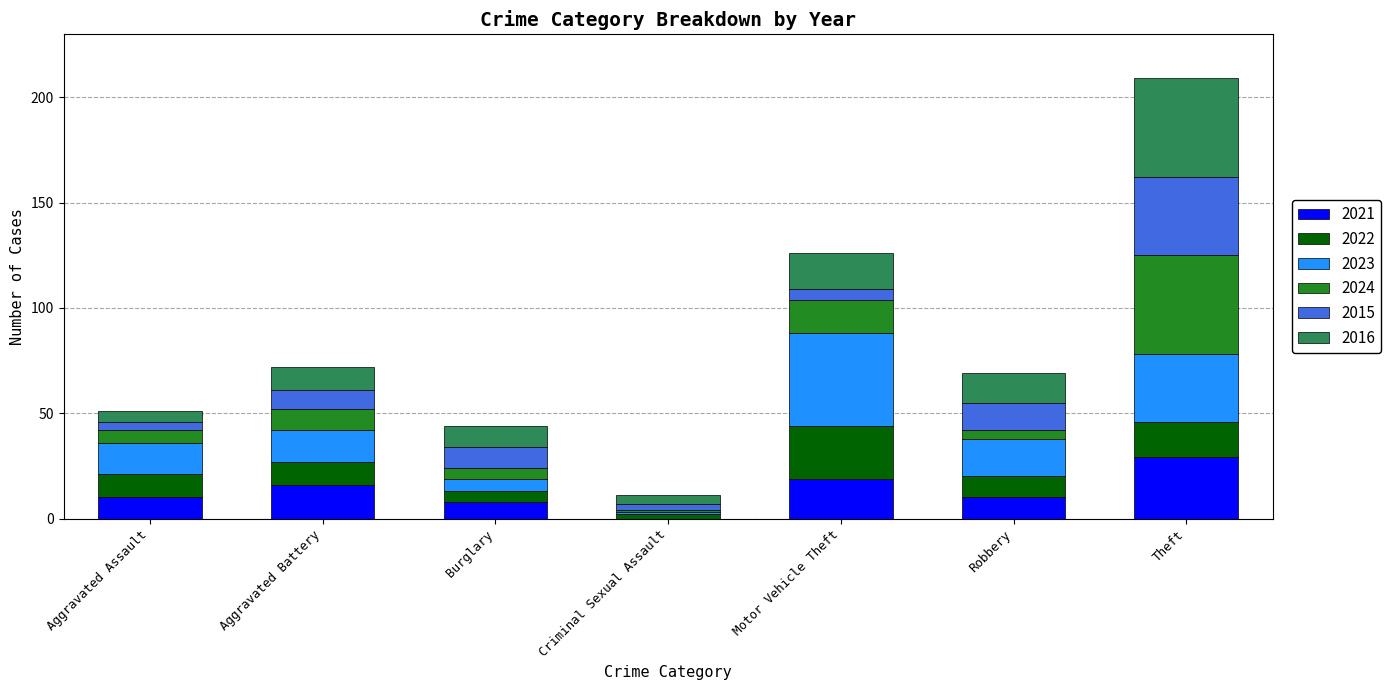

Which category has the highest value in the 2021 series?

Theft